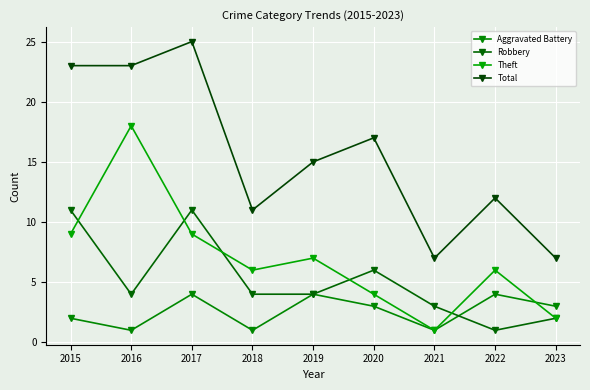

Reading right to left, transcribe all the data shown in this chart.

Aggravated Battery: 3	4	1	3	4	1	4	1	2
Robbery: 2	1	3	6	4	4	11	4	11
Theft: 2	6	1	4	7	6	9	18	9
Total: 7	12	7	17	15	11	25	23	23